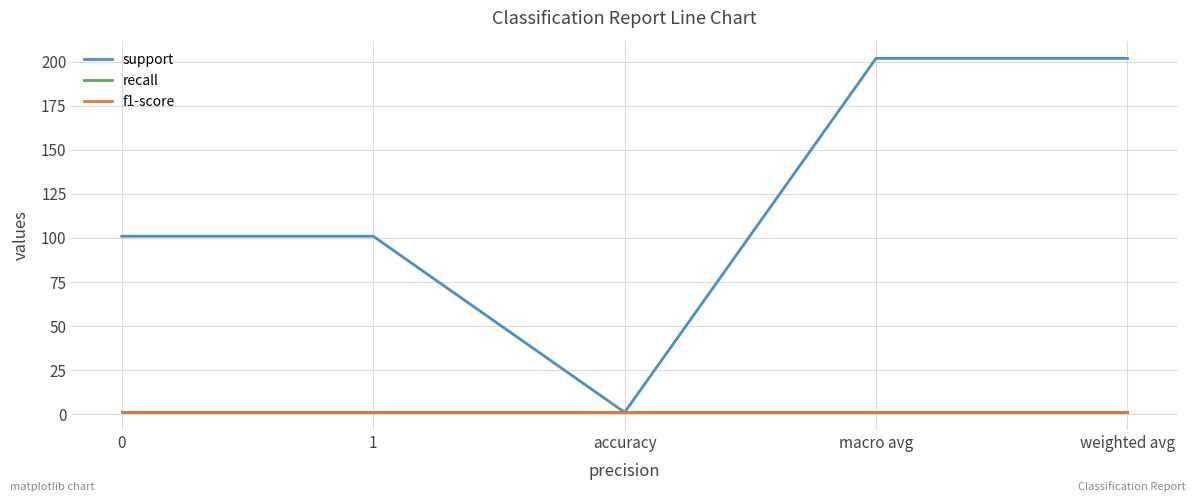

What is the minimum value for f1-score?

1